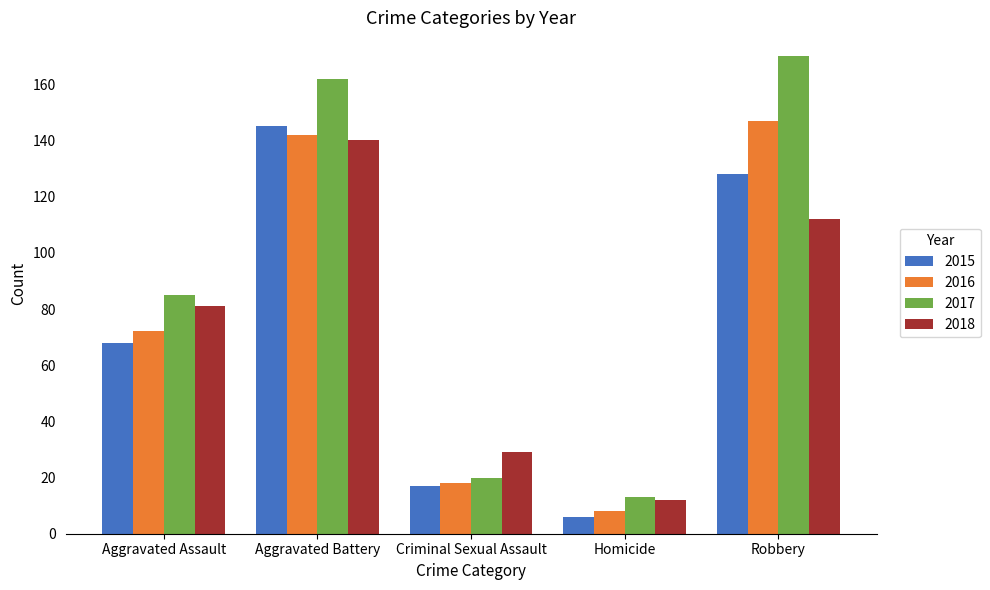

Which series has the largest range (max minus min)?

2017